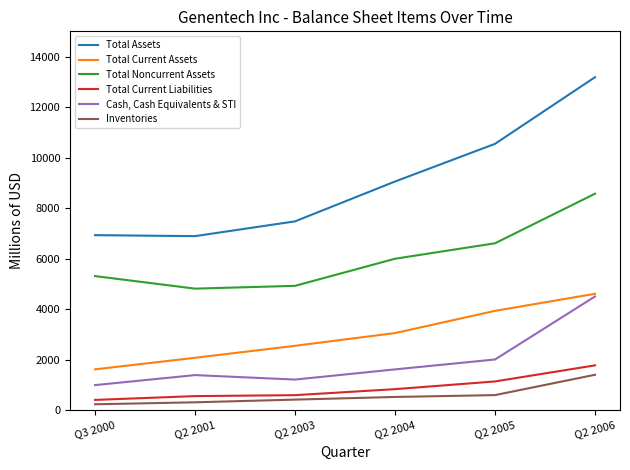

Where is Total Current Assets nearest to the value 3115?

Q2 2004